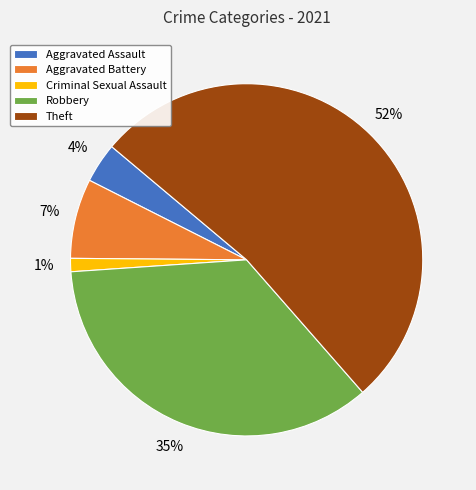

Between Aggravated Assault and Theft, which is larger?

Theft